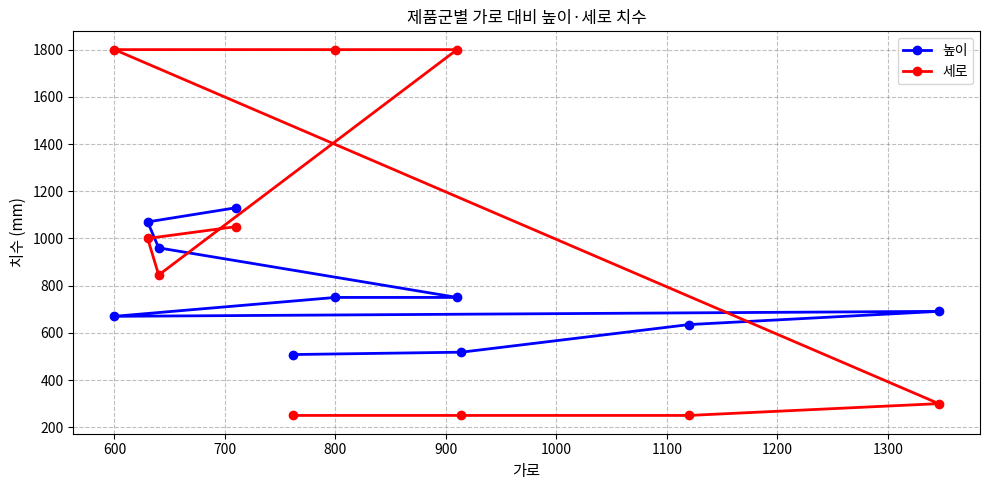

Rank the series by their maximum value, from lowest to highest.

높이, 세로